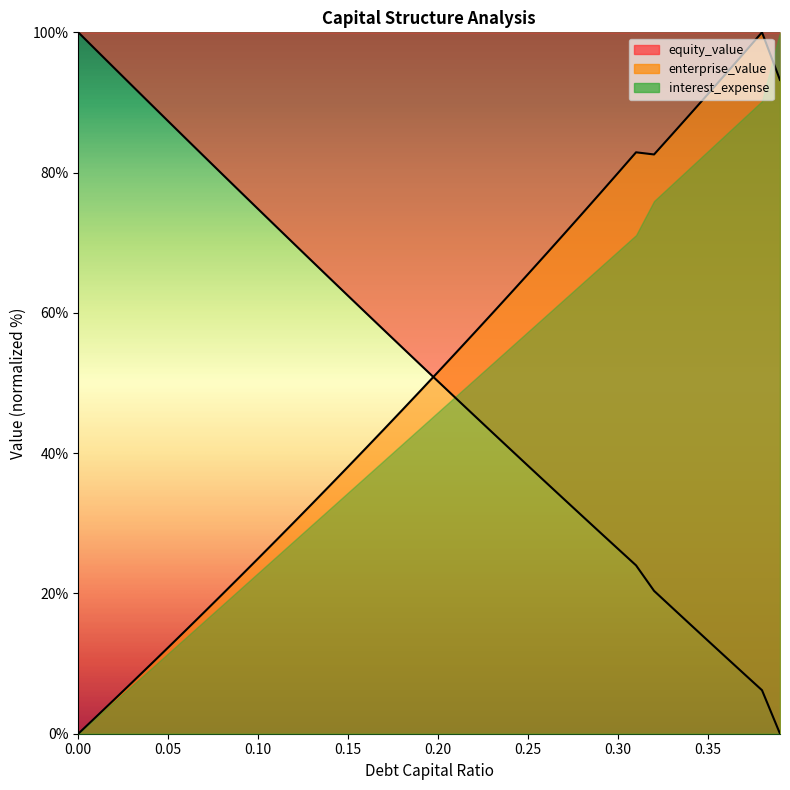

How many intersections are there between debt_capital and equity_value?

1